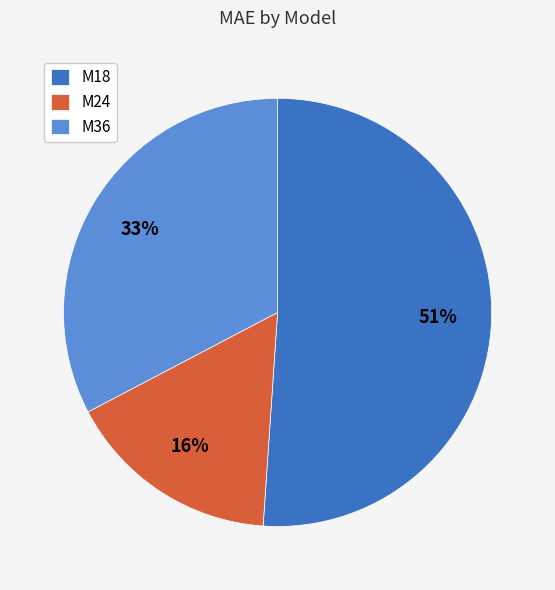

Between M36 and M24, which is larger?

M36